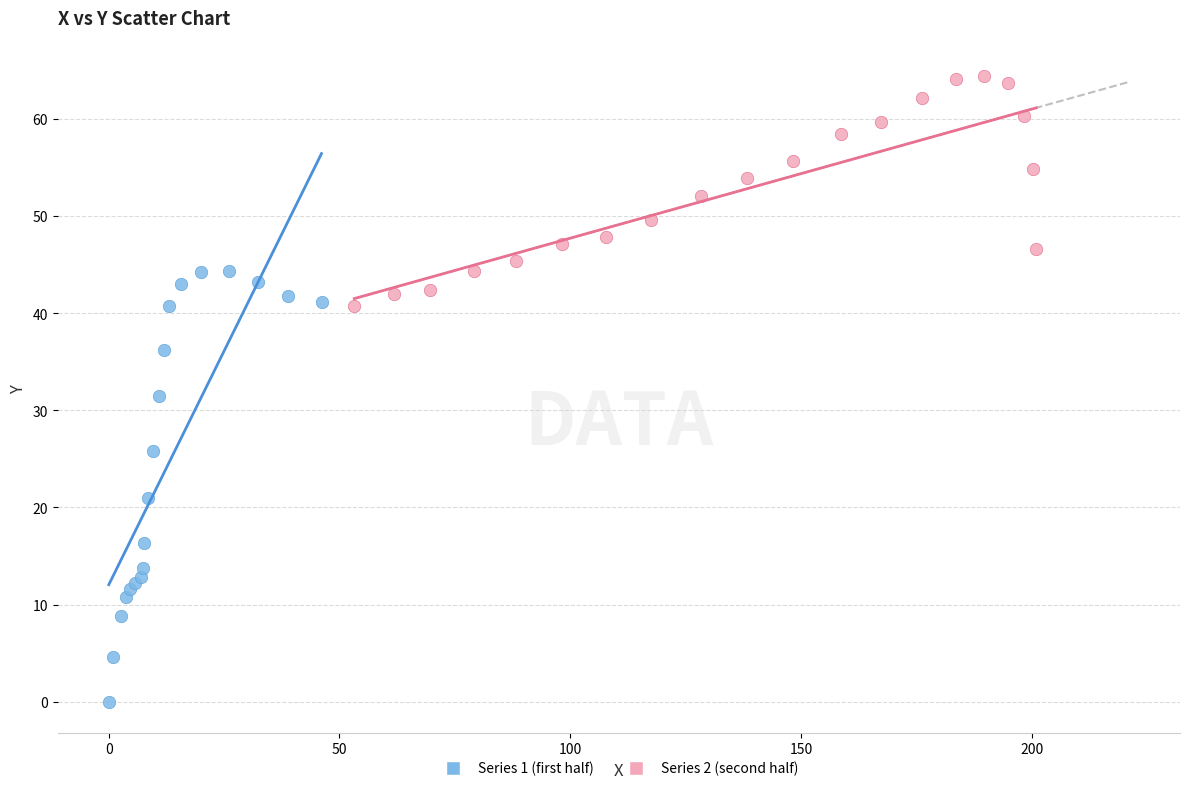

Which series reaches the minimum Y coordinate?

Series 1 (first half)